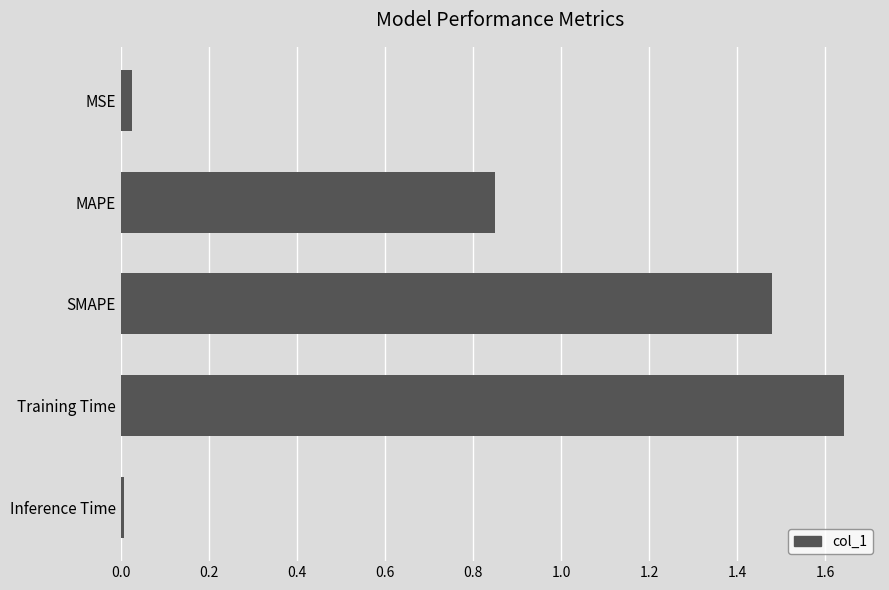

The chart shows a value of 0.9 at SMAPE. True or false?

False